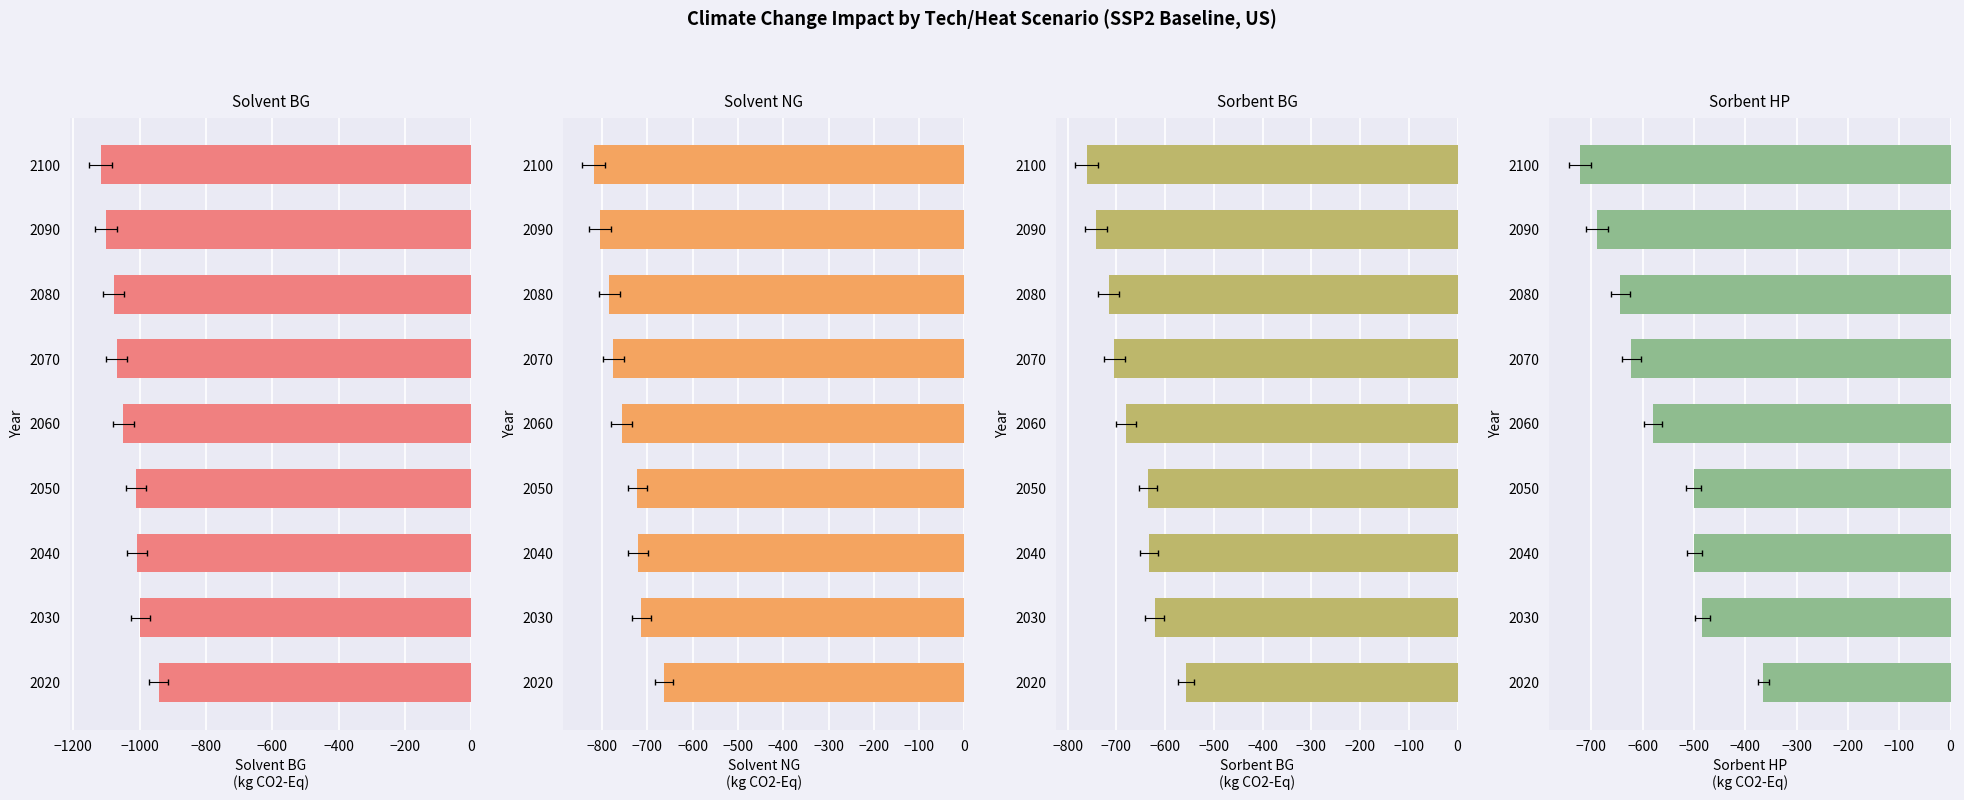

What are all the series names shown in the legend?

Solvent_BG, Solvent_NG, Sorbent_BG, Sorbent_HP